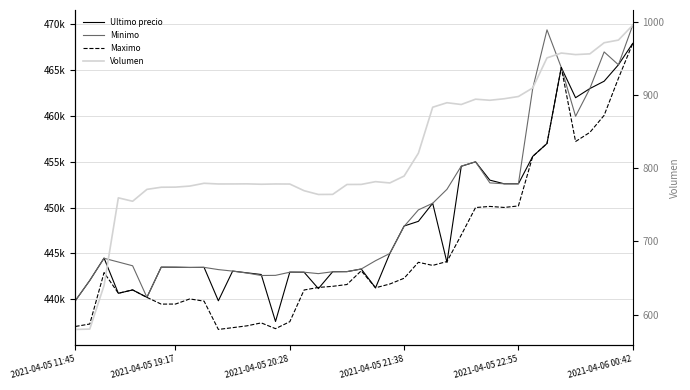

Is this an area chart (filled region under the line)?

No